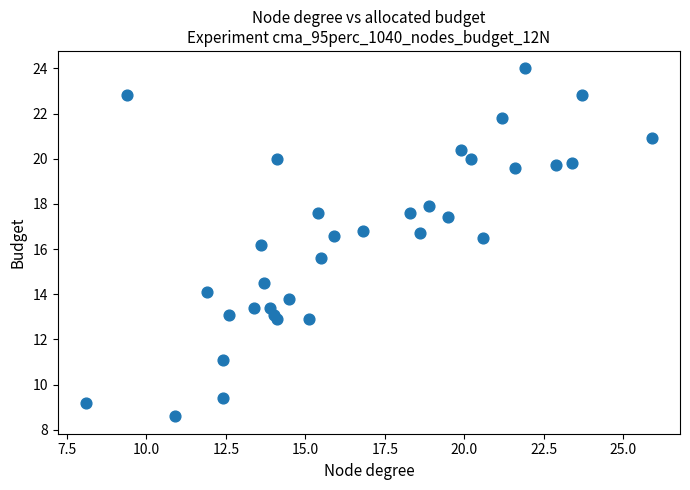

What Y value in the scatter plot is closest to 16?

16.2